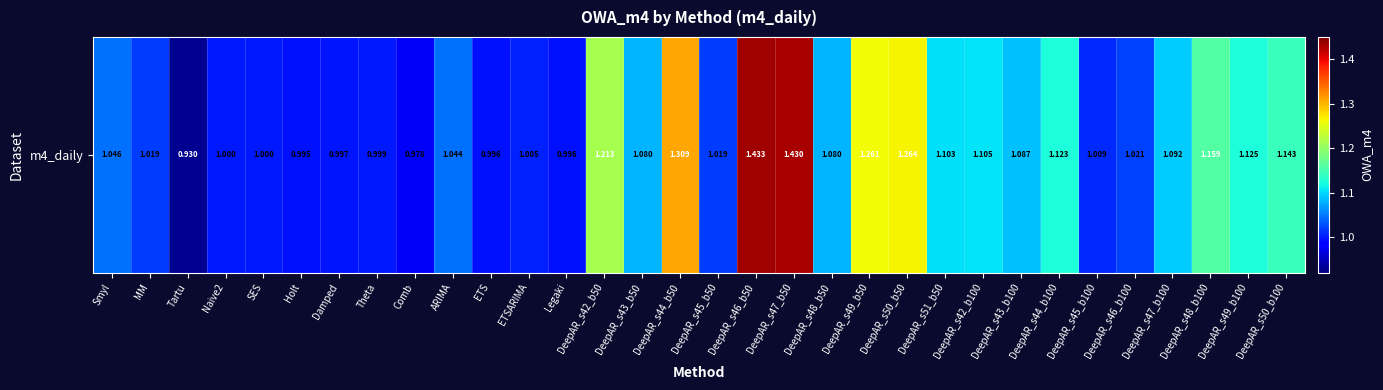

True or false: the data shows 0.3 at Naive2.

False